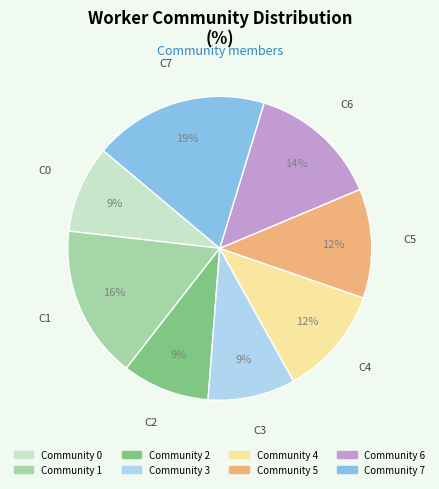

To the nearest percent, what portion does Community 6 represent?

14%